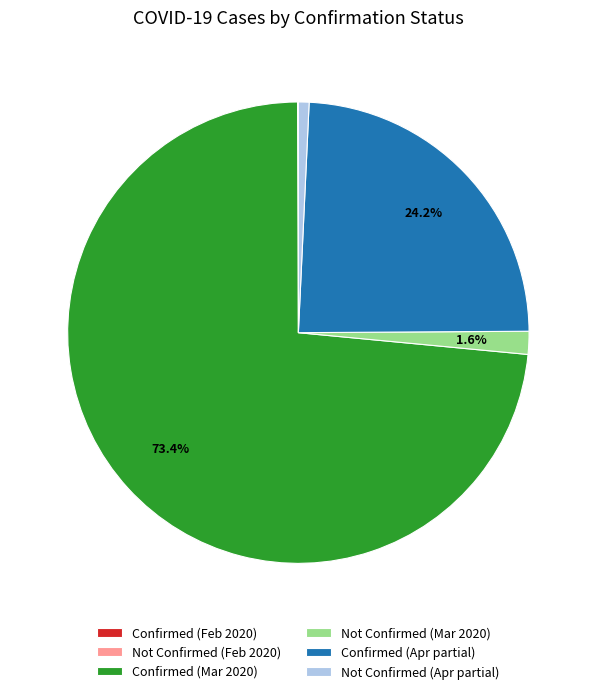

Between Confirmed (Mar 2020) and Not Confirmed (Apr partial), which is larger?

Confirmed (Mar 2020)